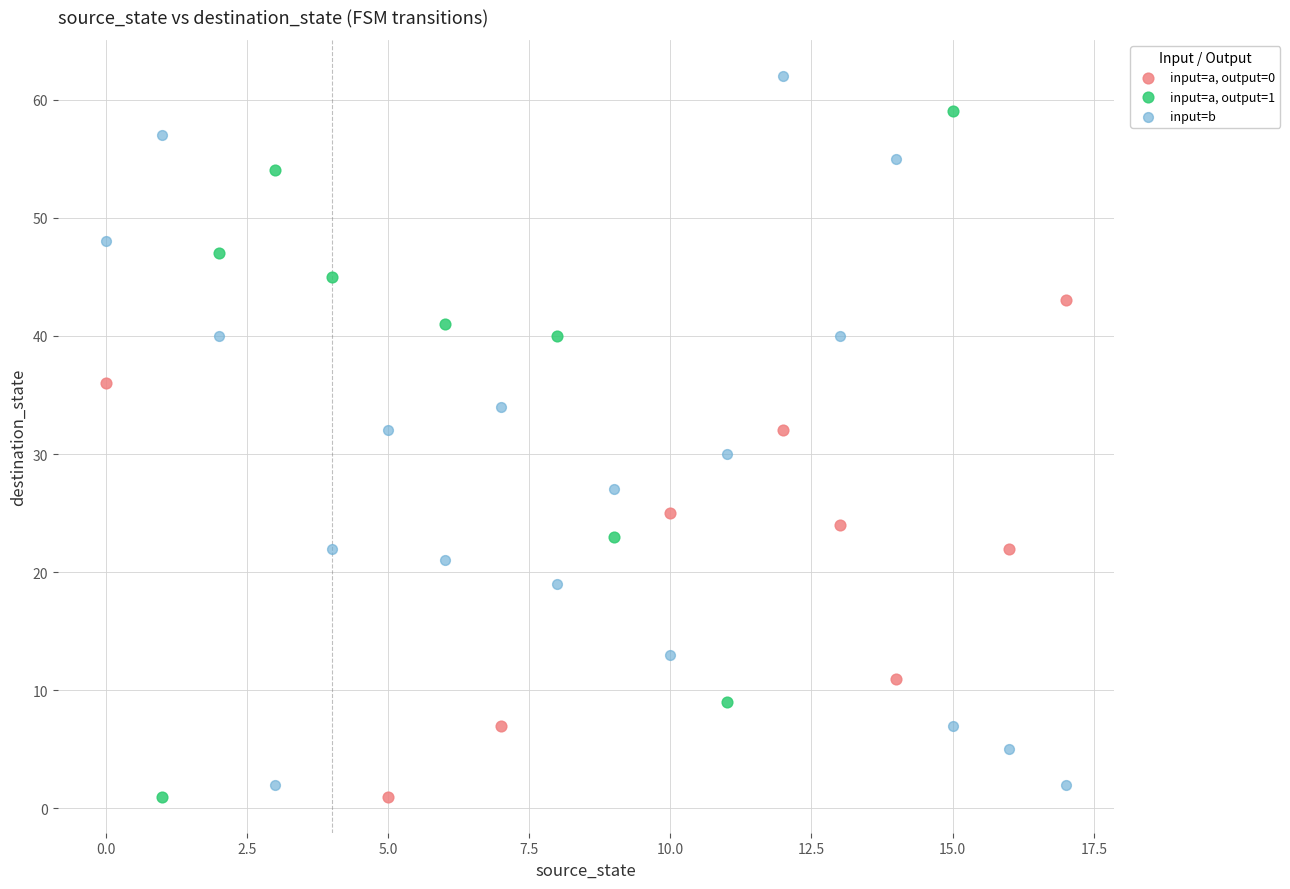

Which series contains the highest Y value?

input=b